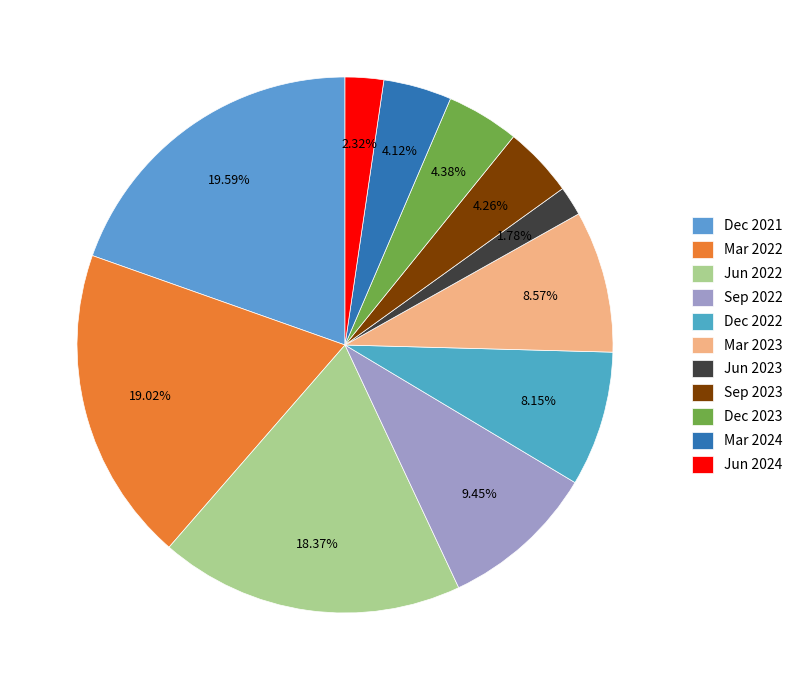

What percentage is the Jun 2023 slice, to the nearest percent?

2%